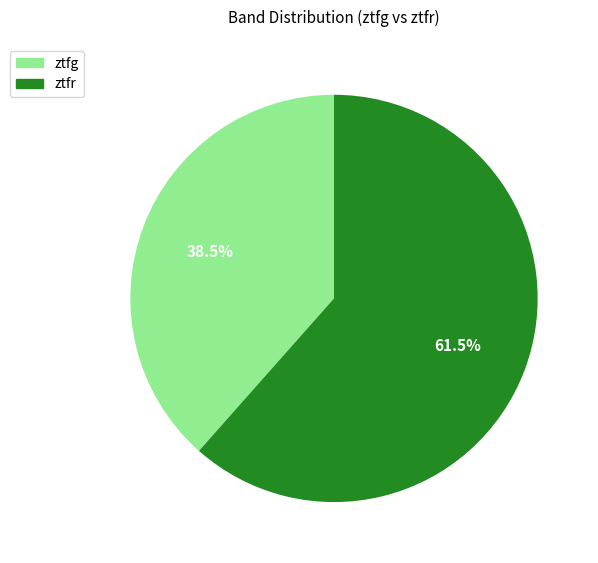

True or false: ztfg accounts for 30% of the total.

False